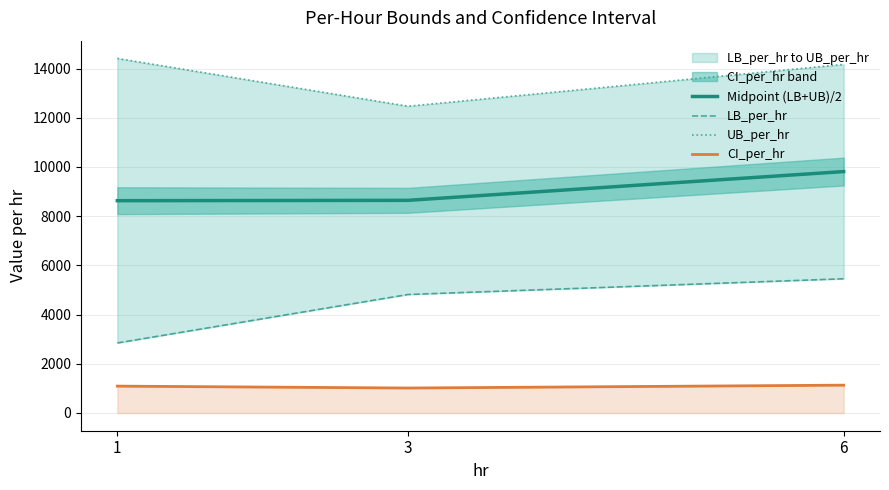

How many values in the LB_per_hr series are below 4816?

1